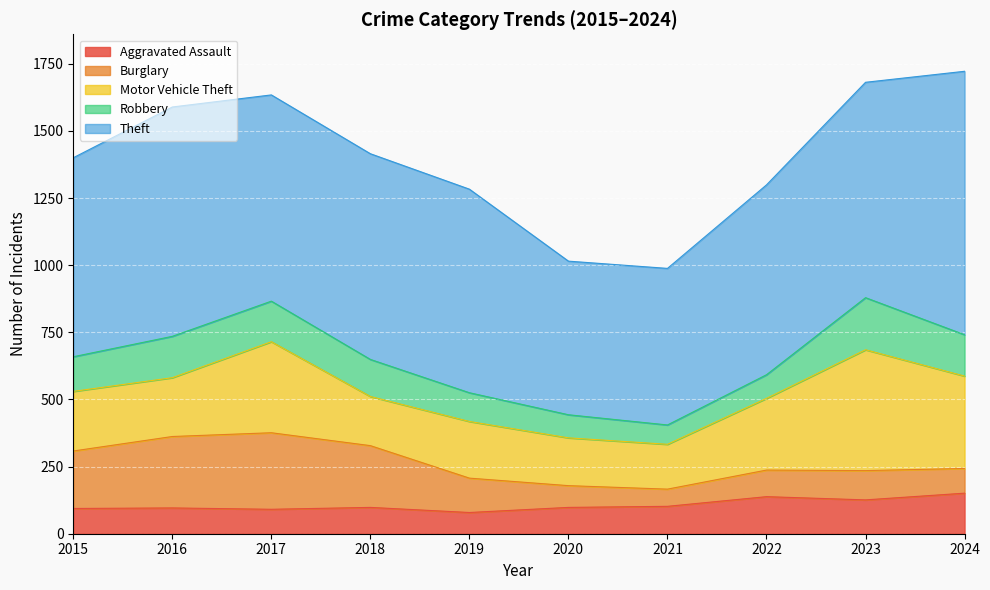

What is the difference between the highest and lowest values at 2022?

619